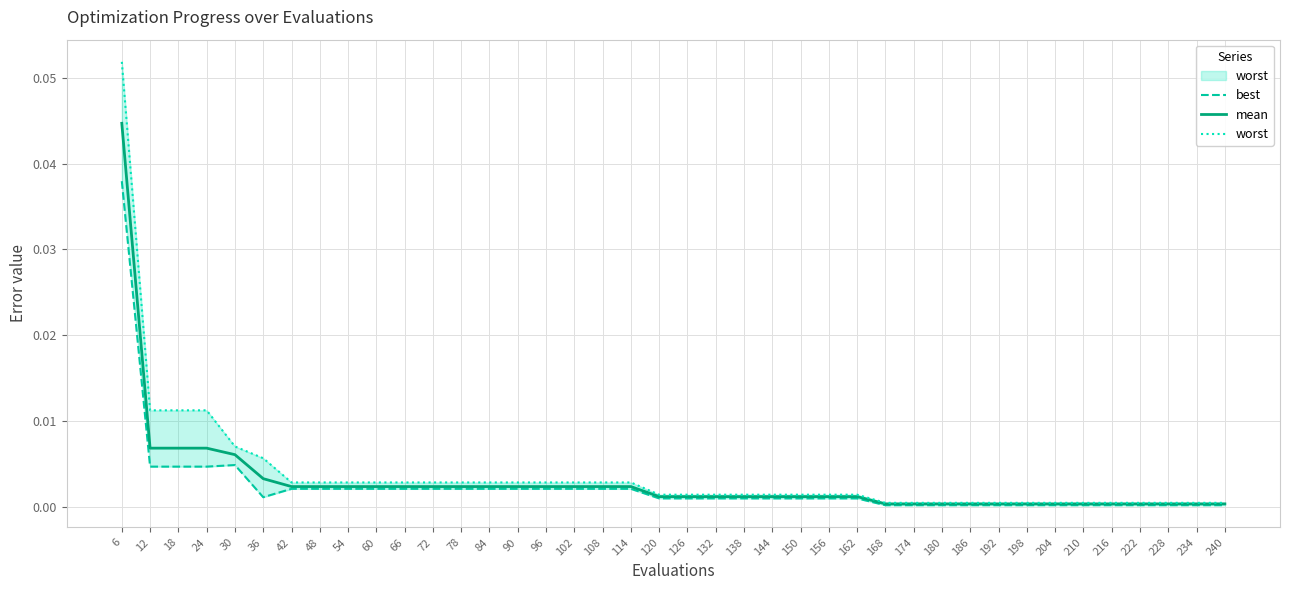

Is the value of mean at 186 greater than the value of worst at 48?

No